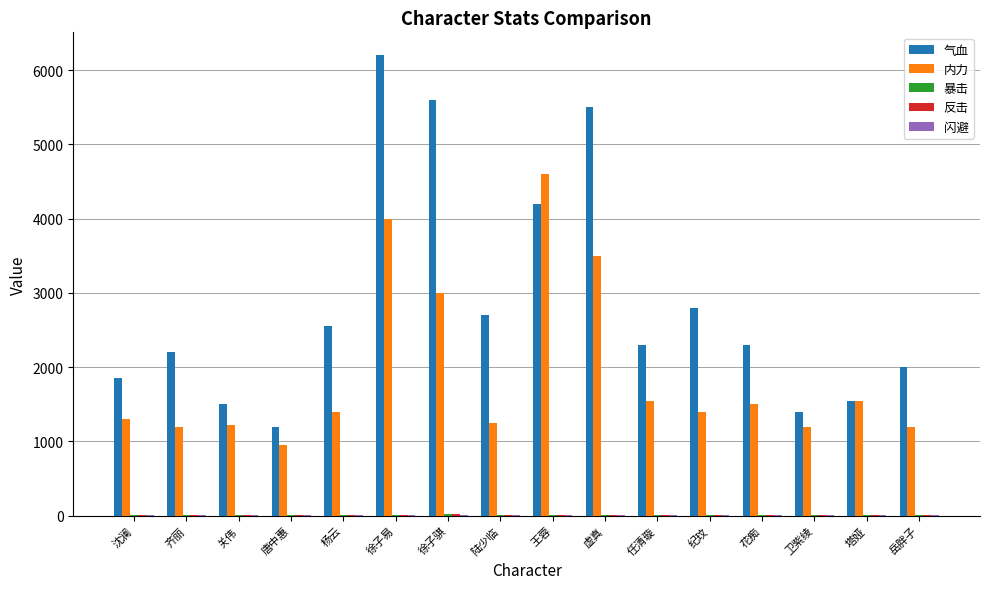

Which series changed the most between 徐子易 and 岳胖子?

气血